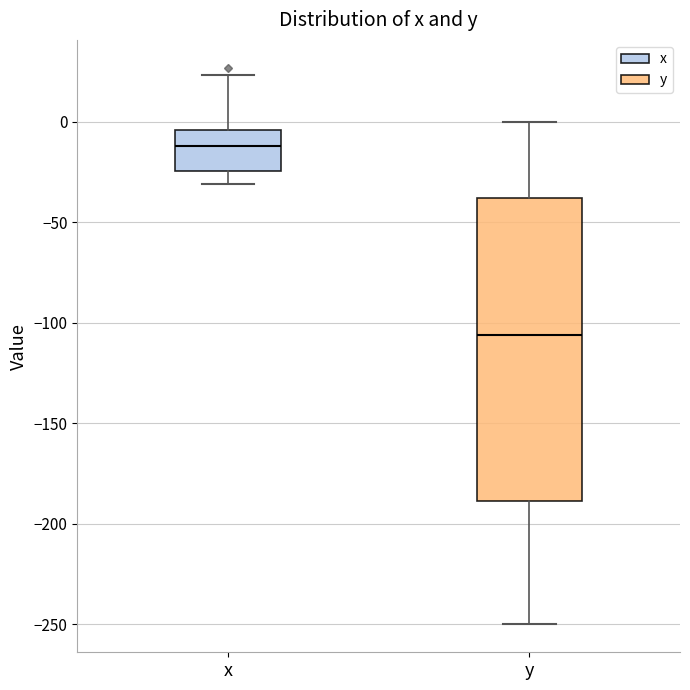

Reading left to right, read every box against the y-axis: the position of its median line, the range the box covers, and the ends of its whiskers. The values are not printed on the chart, so give them approximately, as read against the axis.

x: median -10, box -25 to -5, whiskers -30 to 25
y: median -105, box -190 to -40, whiskers -250 to 0